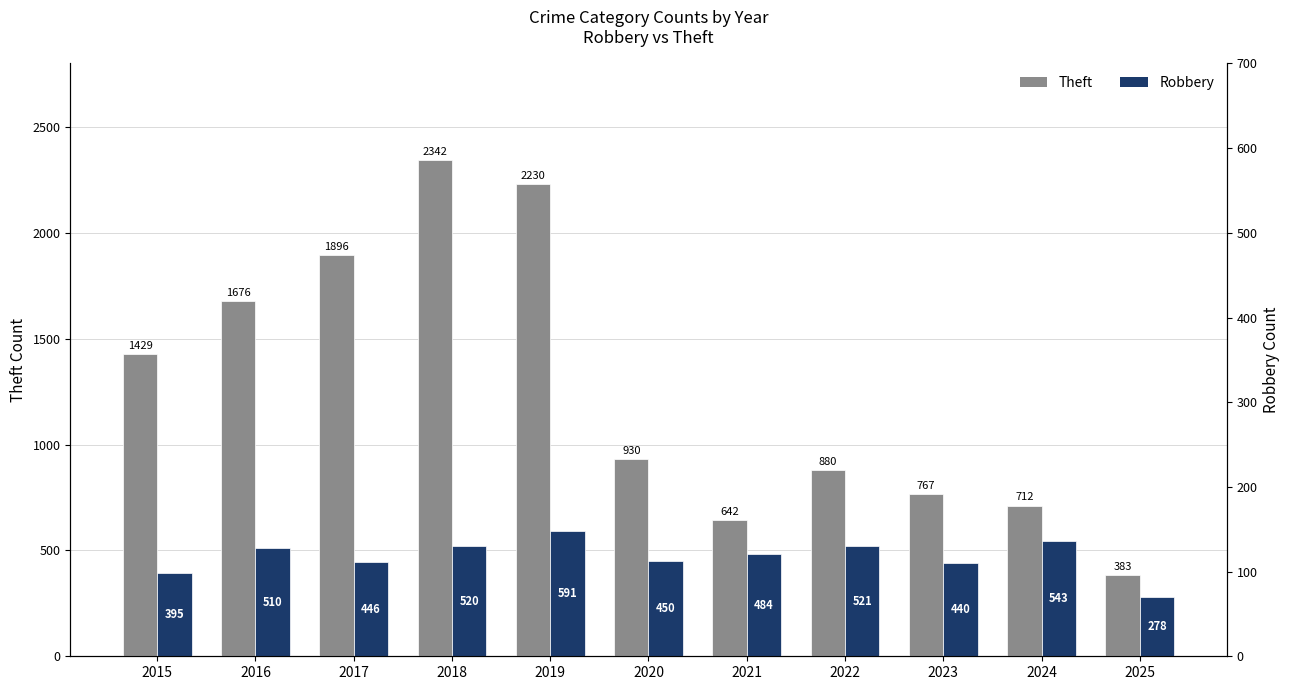

Where is Robbery nearest to the value 434?

2023